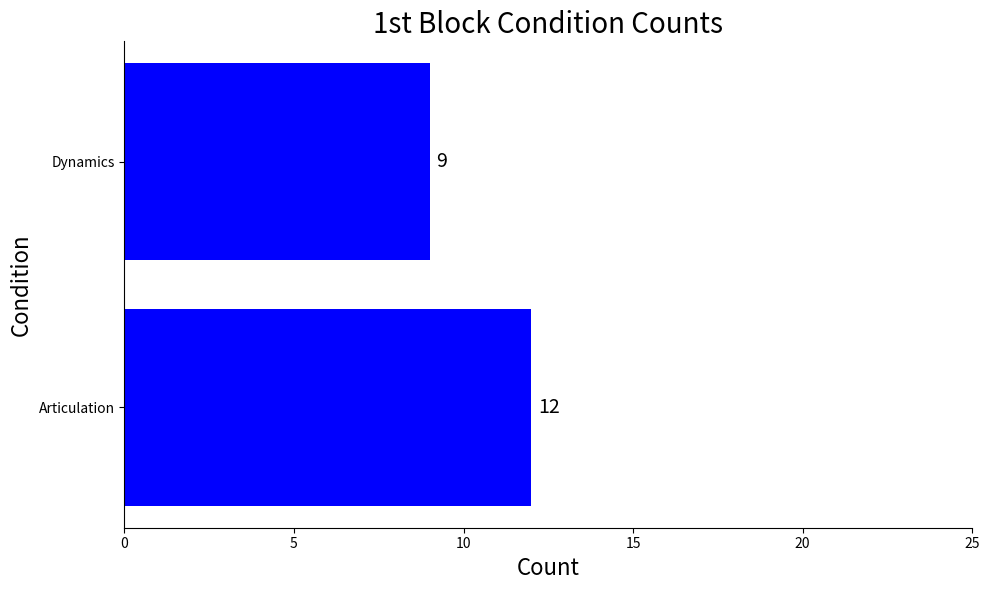

Are the bars grouped side by side (vs. stacked)?

No